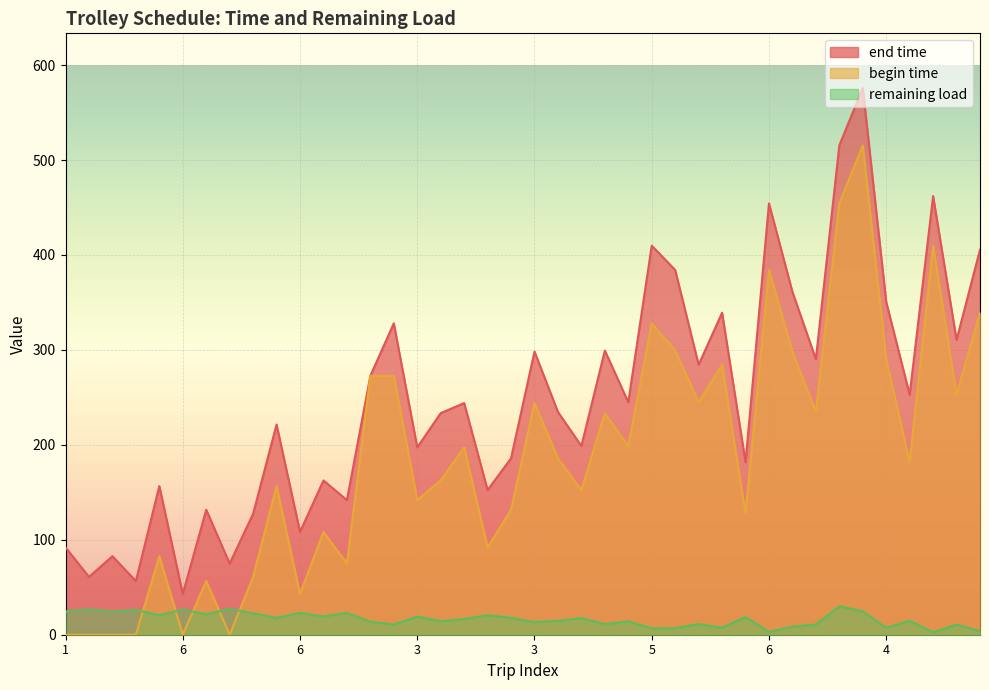

At 2, list the series in order from largest to smallest.

end time, remaining load, begin time